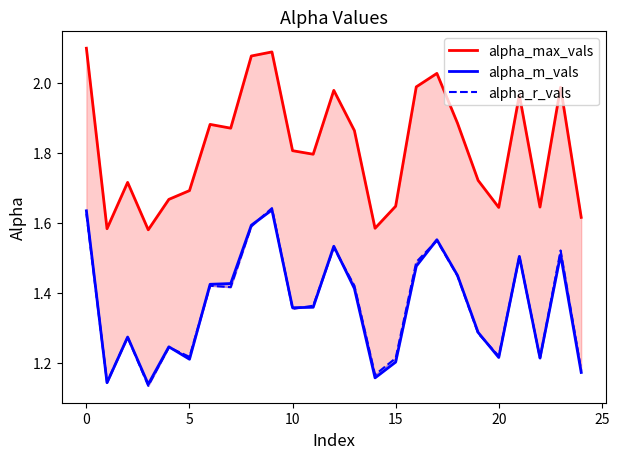

What is the difference between the maximum and minimum values in the alpha_m_vals series?

0.5